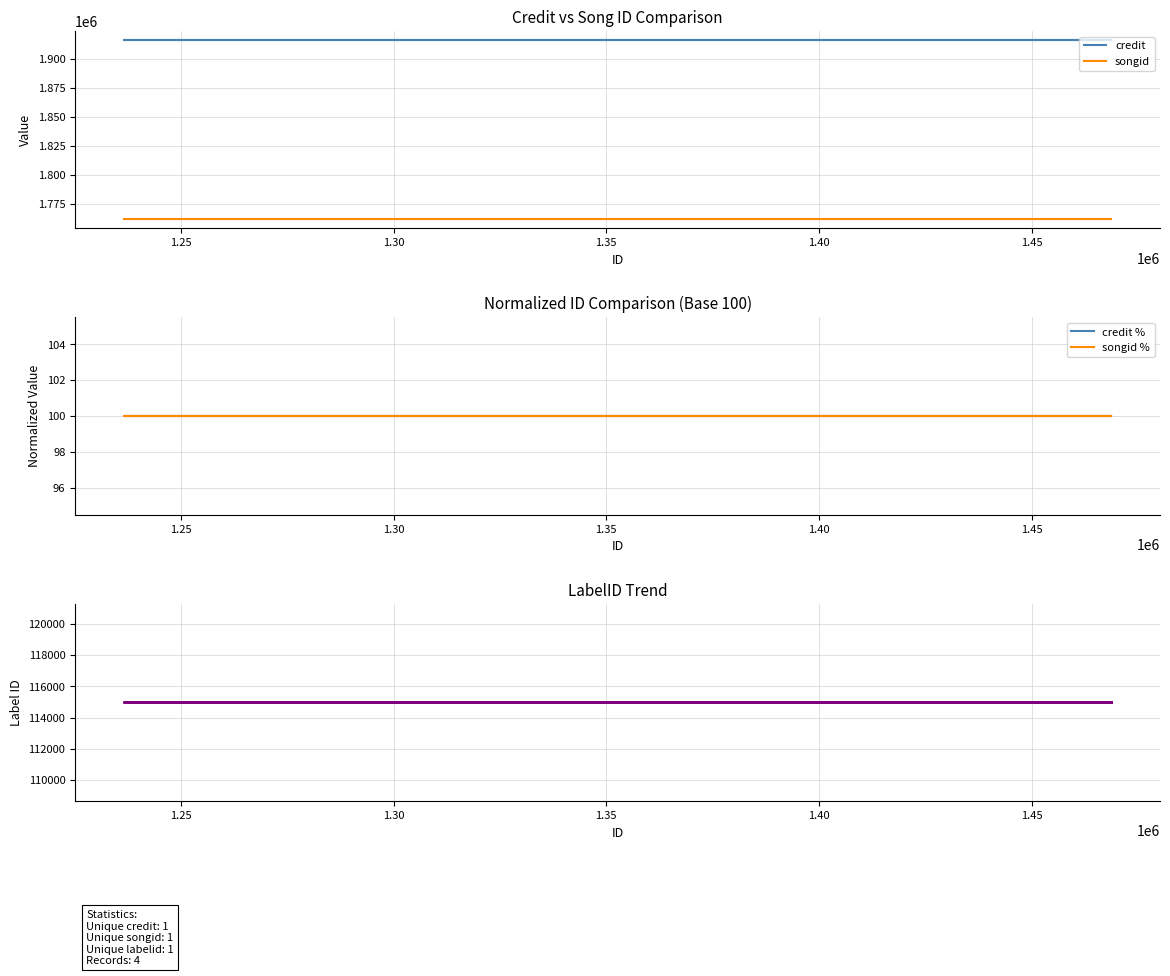

What is the greatest value displayed?

1916462